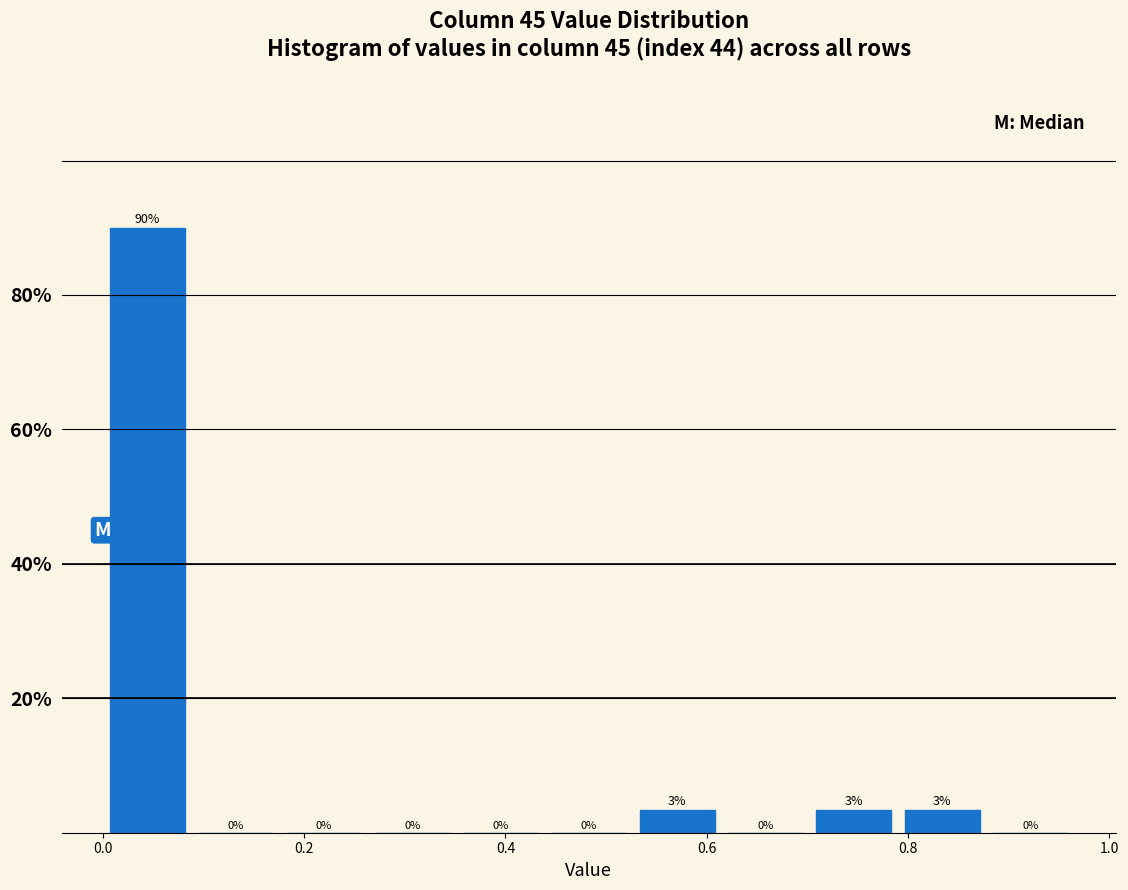

Which range on the x-axis has the tallest bar?

0.00 to 0.08